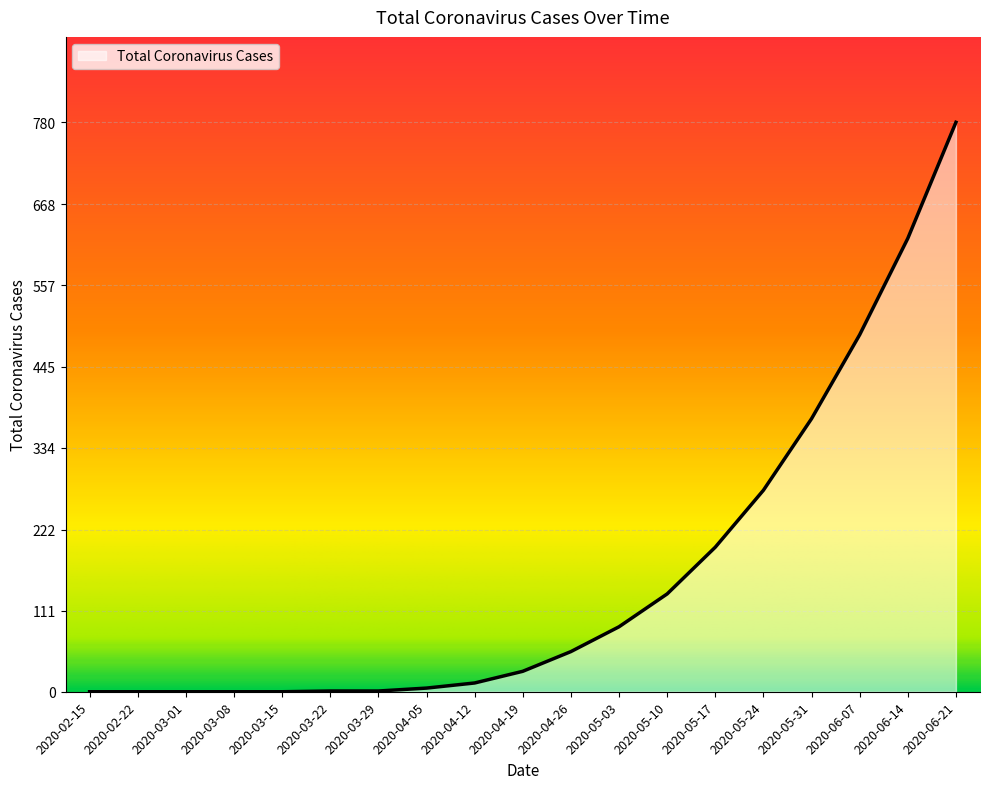

How many distinct data groups are displayed?

1